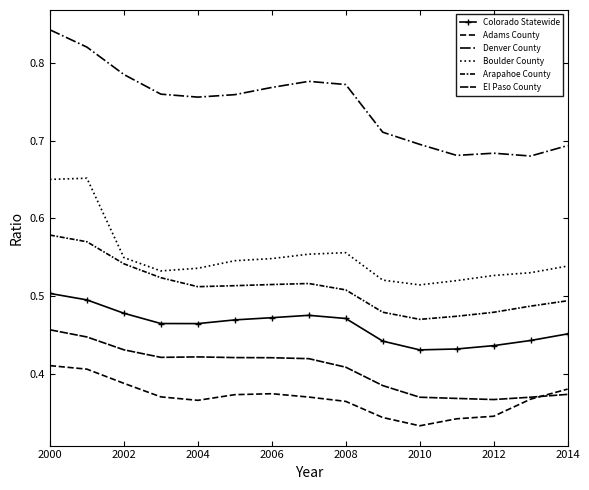

What is the difference between the second highest and second lowest values in the El Paso County series?

0.1